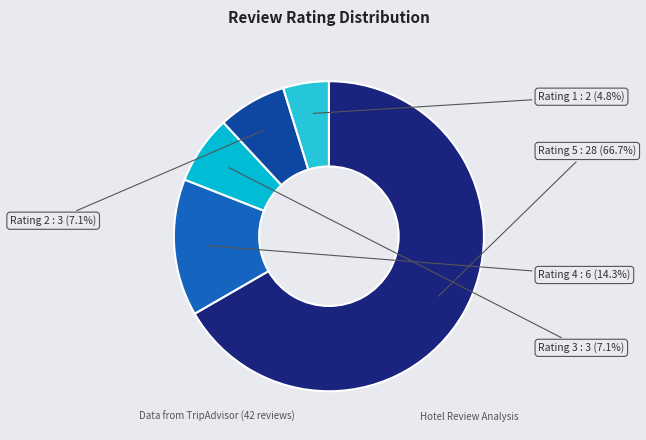

What is the ratio of the value at Rating 3 to the value at Rating 1?

1.5